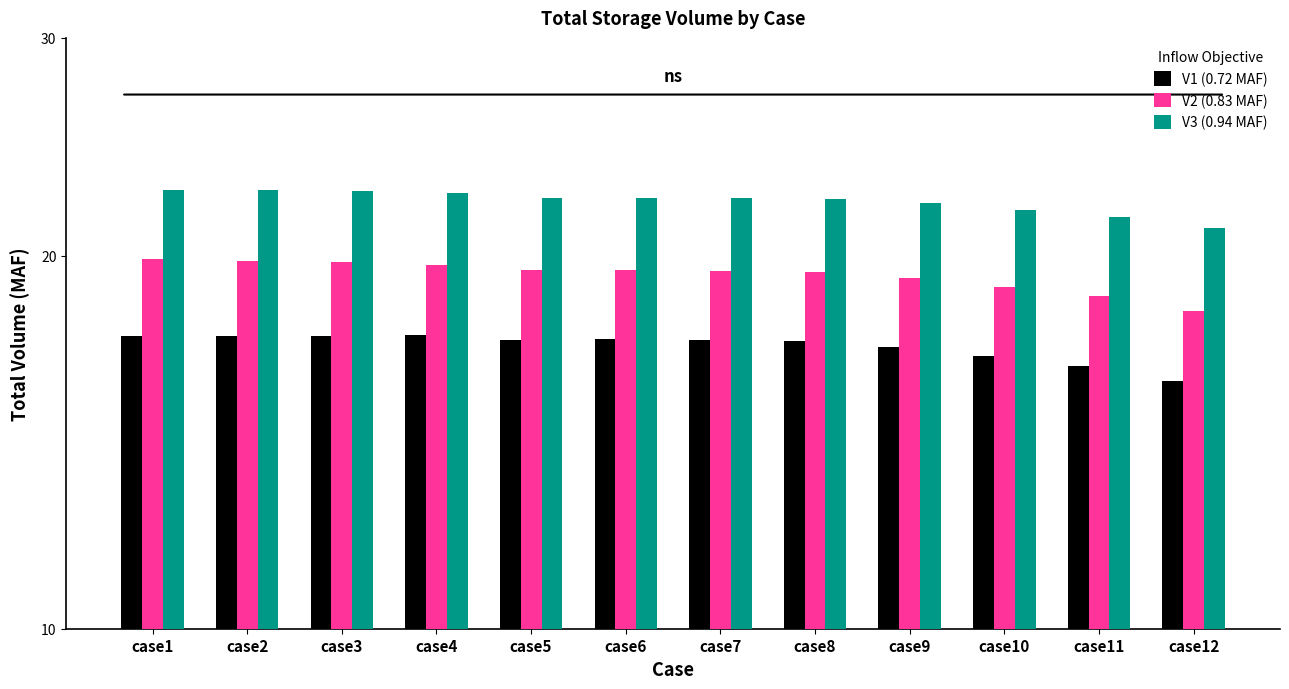

Does the chart contain stacked bars?

No